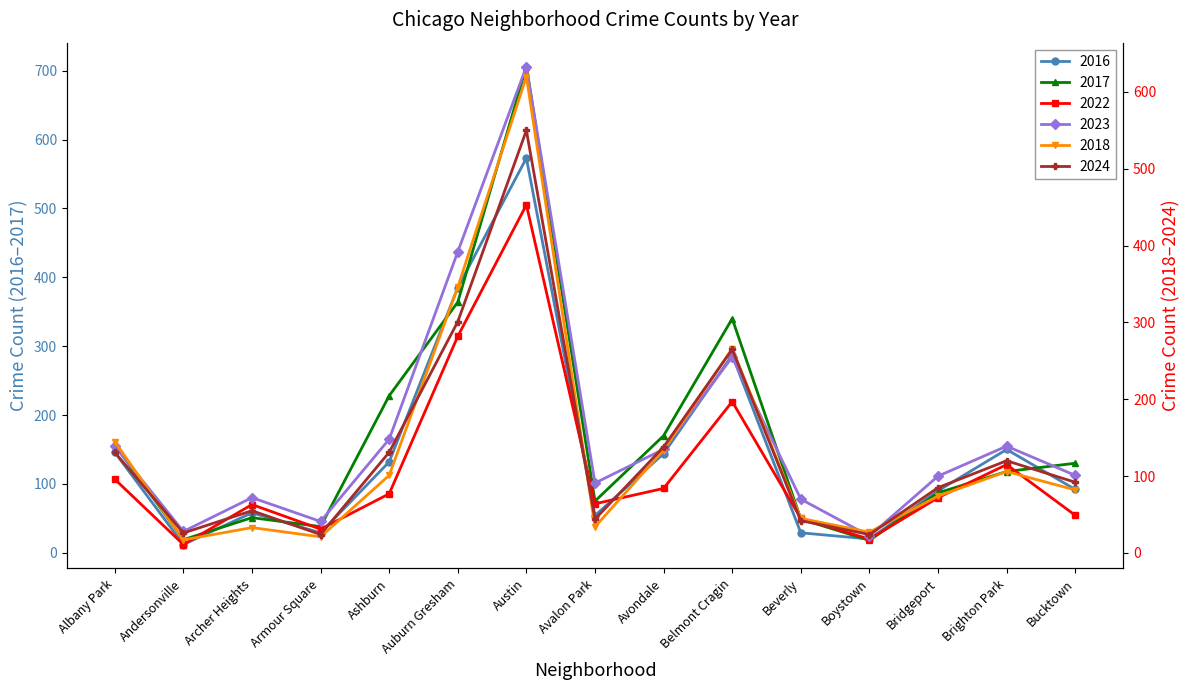

Which category has the lowest value across all series?

Andersonville